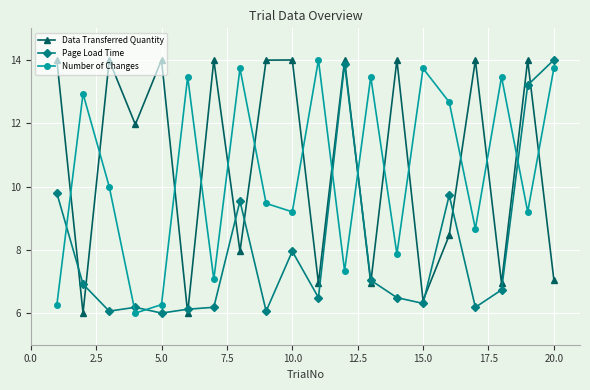

True or false: Page Load Time and Data Transferred Quantity cross at least once.

True